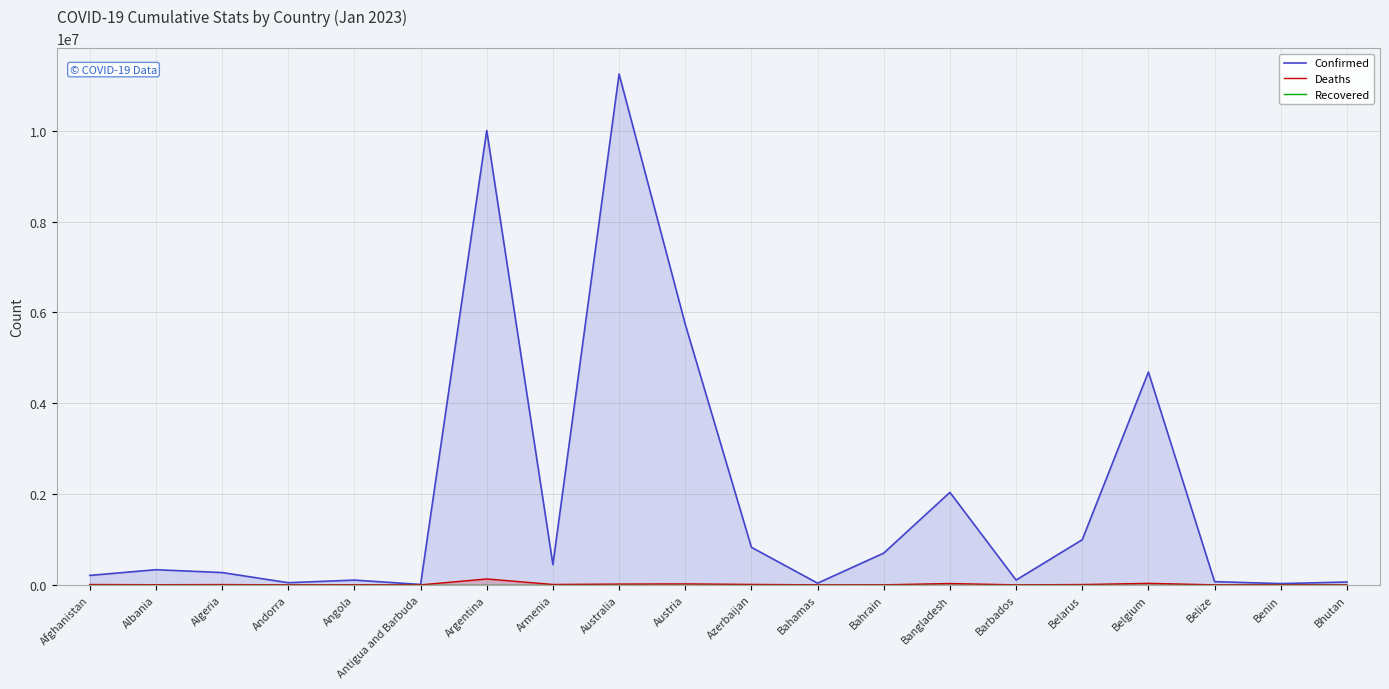

What is the value of the Deaths point at the 6th from the left?

146